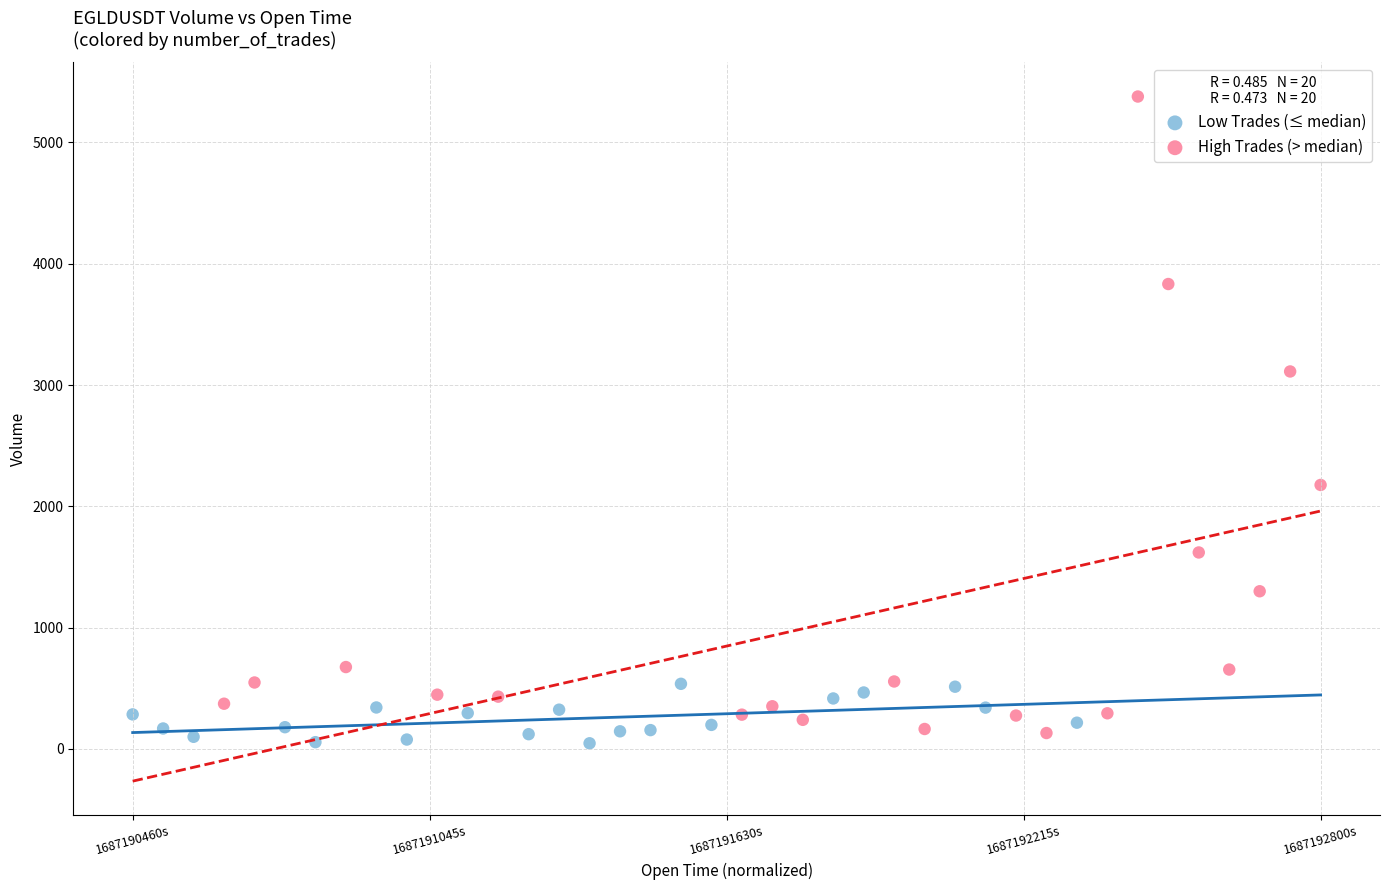

Which series reaches the maximum Y coordinate?

High Trades (> median)